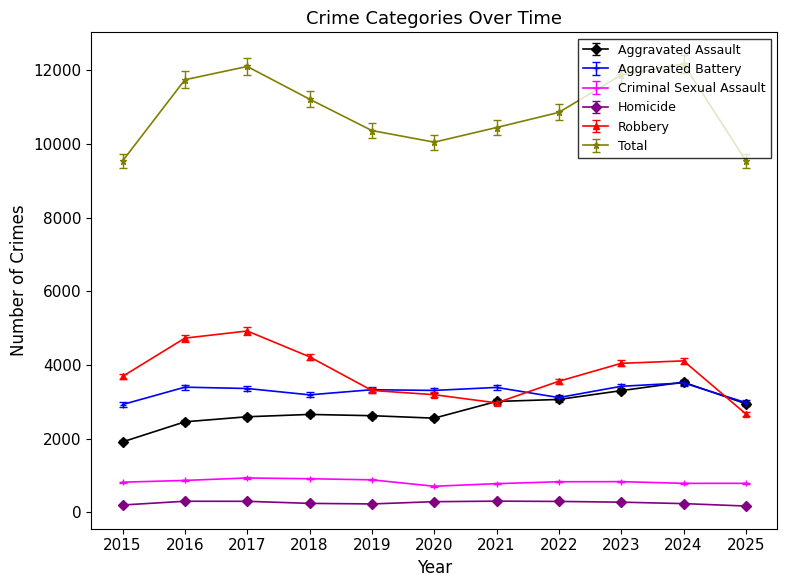

Which series changed the most between 2019 and 2020?

Total